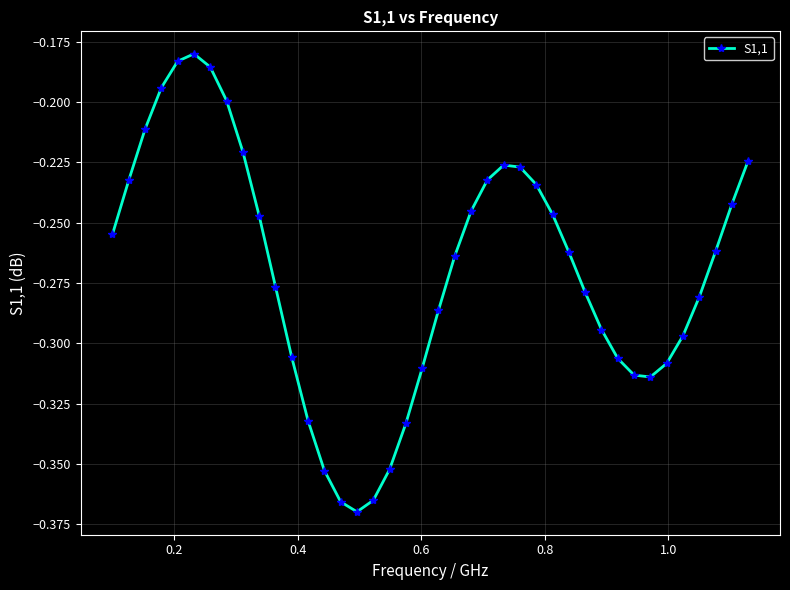

How many points are higher than both their immediate neighbors (excluding endpoints)?

2